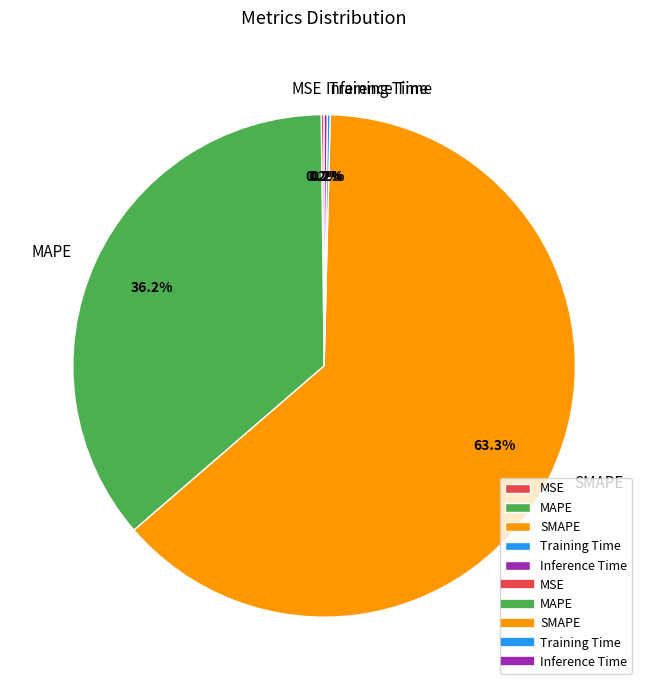

Is there any slice that represents more than half of the pie?

Yes